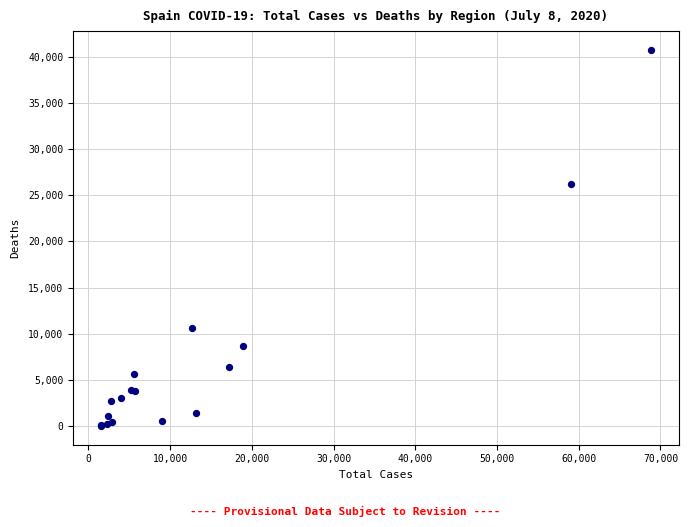

What Y value in the scatter plot is closest to 20383?

26203